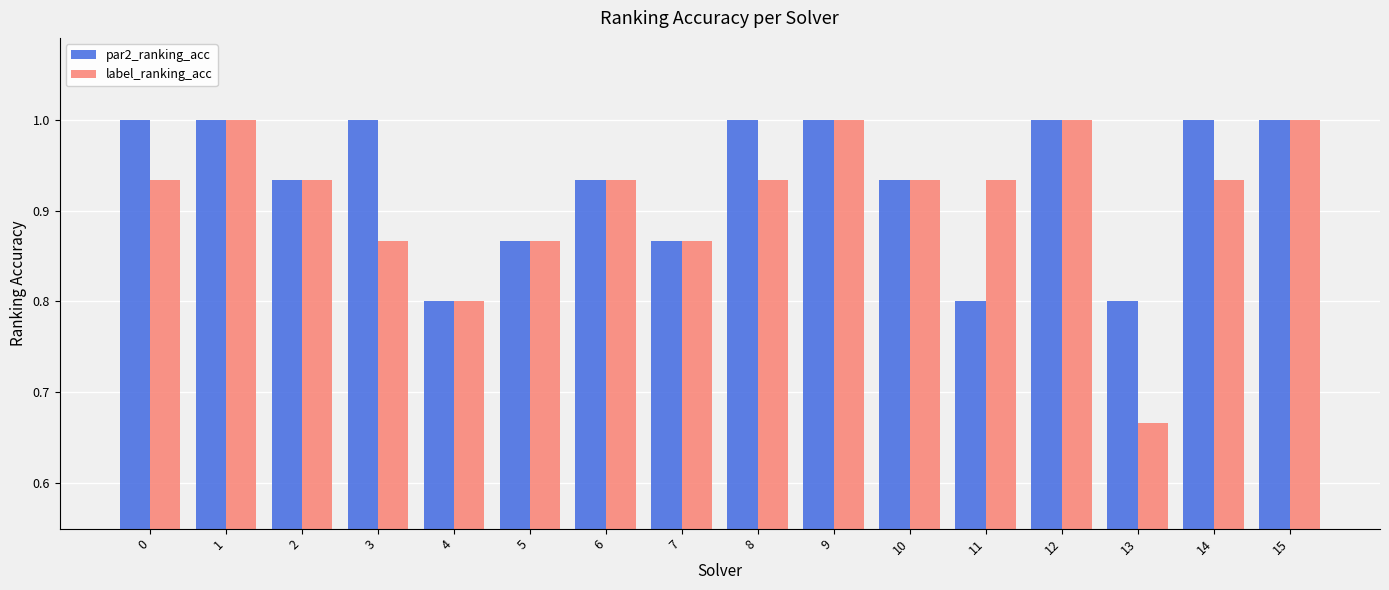

Which series has the widest spread of values?

label_ranking_acc